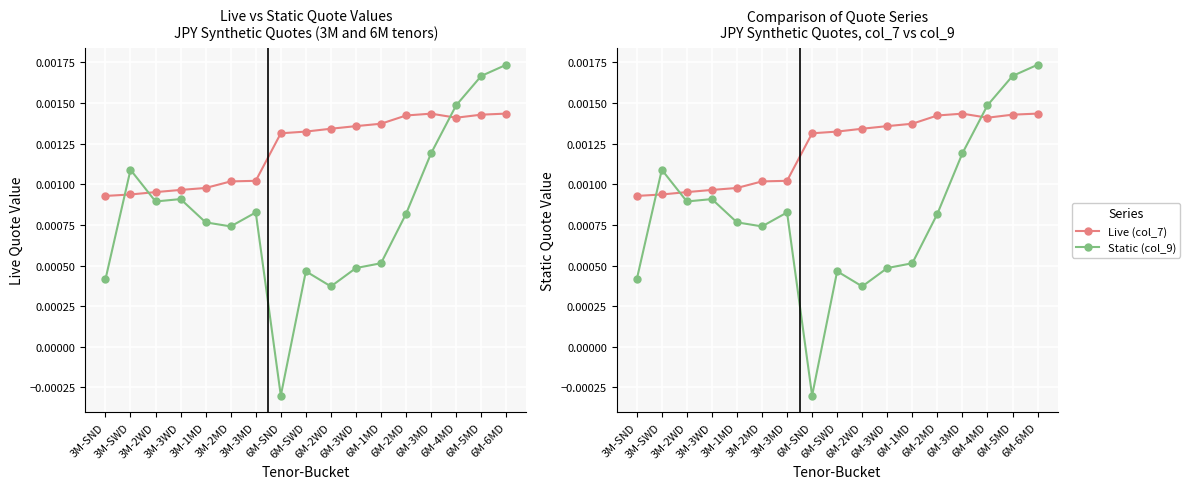

Which category has the lowest value across all series?

6M-SND